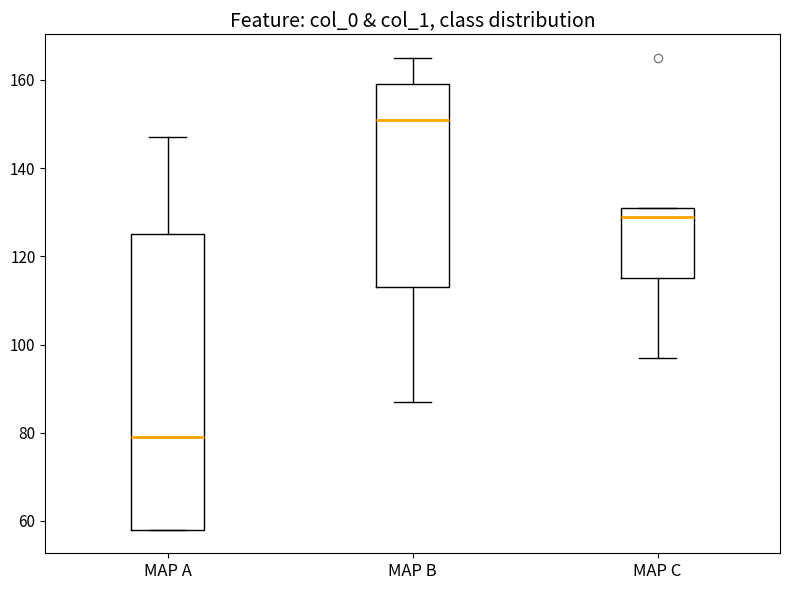

Reading left to right, transcribe this box plot: for each box, give where its median line is, the range the box spans, and where its two whiskers end, as read against the y-axis. The values are not printed on the chart, so give them approximately, as read against the axis.

MAP A: median 80, box 58 to 126, whiskers 58 to 148
MAP B: median 152, box 114 to 160, whiskers 88 to 166
MAP C: median 130, box 116 to 132, whiskers 98 to 132